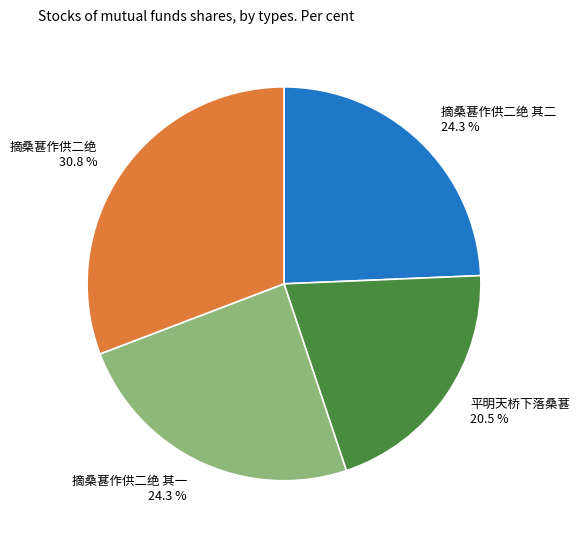

Is 摘桑葚作供二绝 the majority of the pie?

No